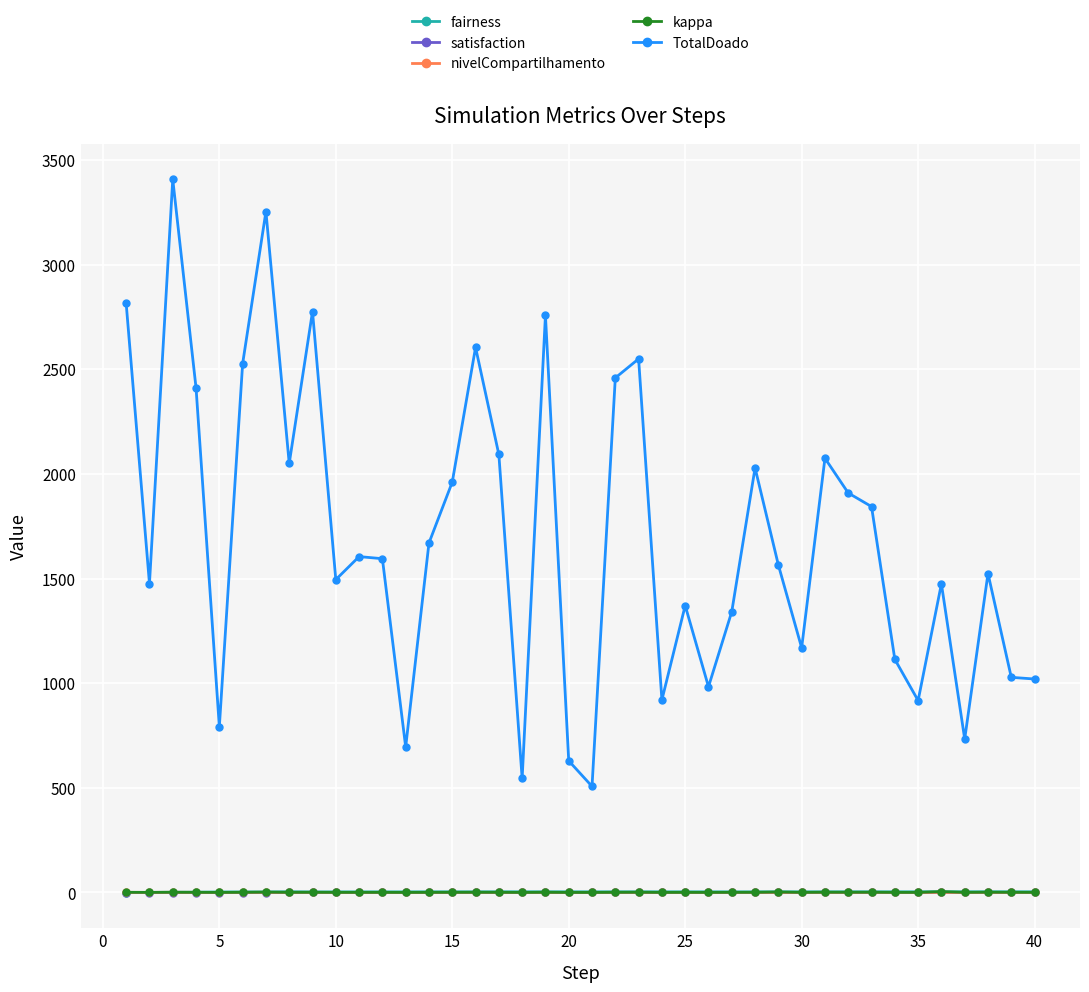

How many data points does each series have?

40